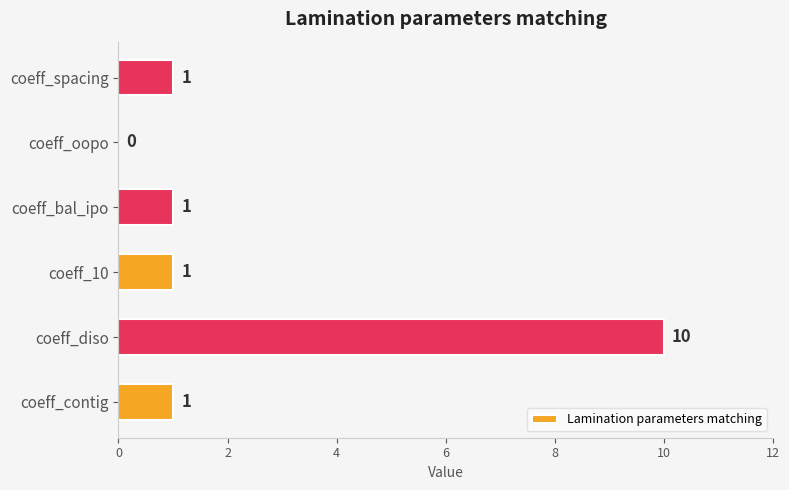

Reading bottom to top, transcribe all the data shown in this chart.

coeff_contig=1	coeff_diso=10	coeff_10=1	coeff_bal_ipo=1	coeff_oopo=0	coeff_spacing=1